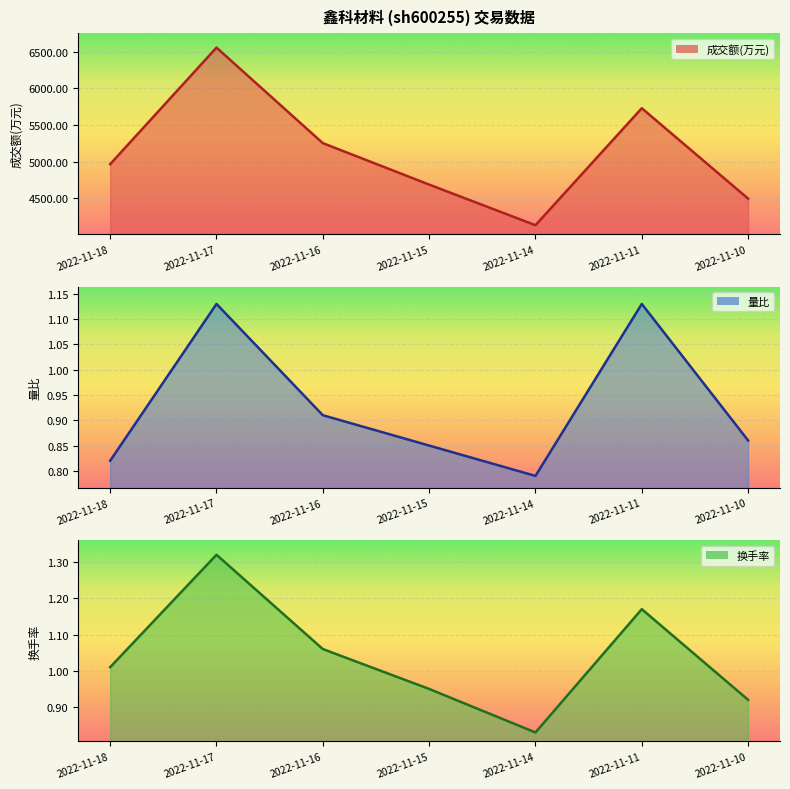

True or false: 量比 and 换手率 intersect in this chart.

False